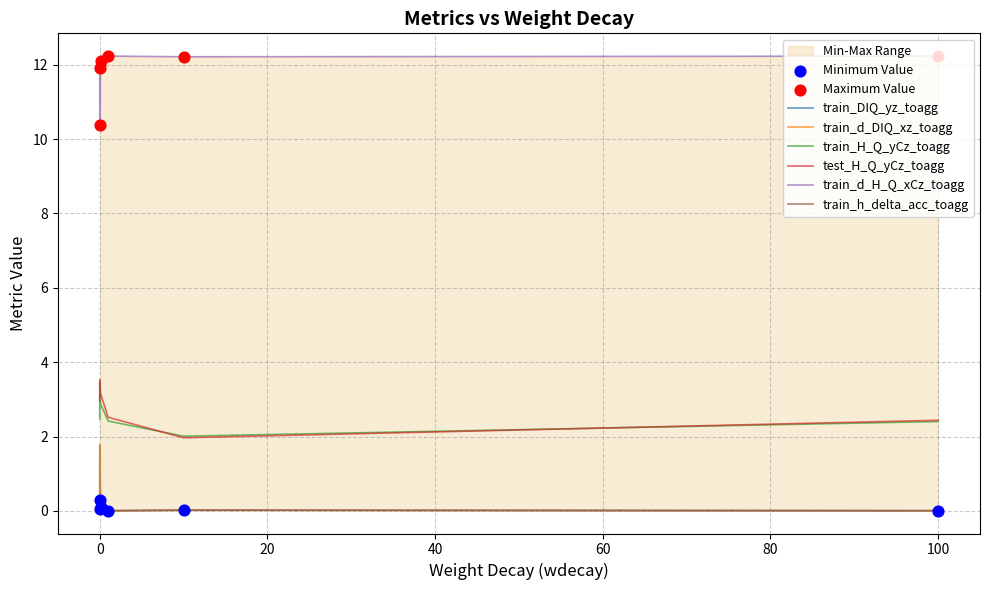

Which series has the largest total across all categories?

train_d_H_Q_xCz_toagg